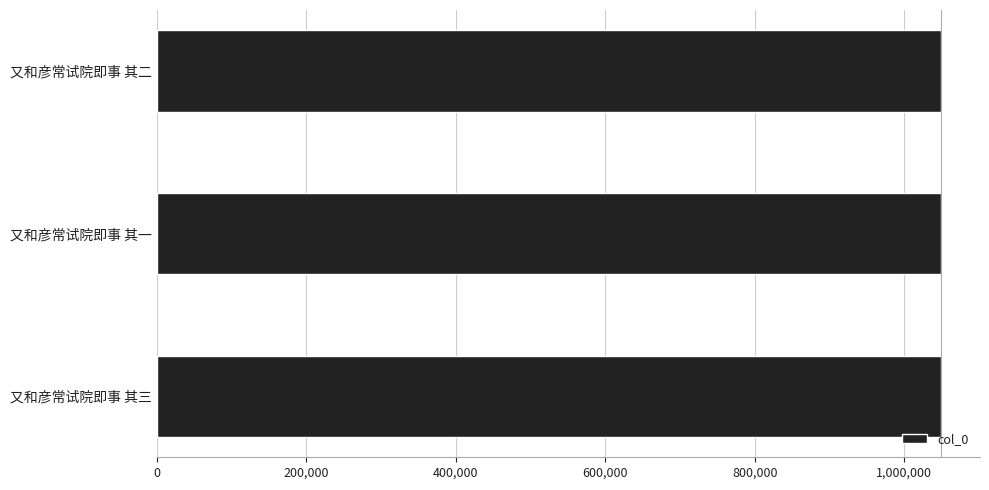

True or false: the data shows 1049049 at 又和彦常试院即事 其三.

True